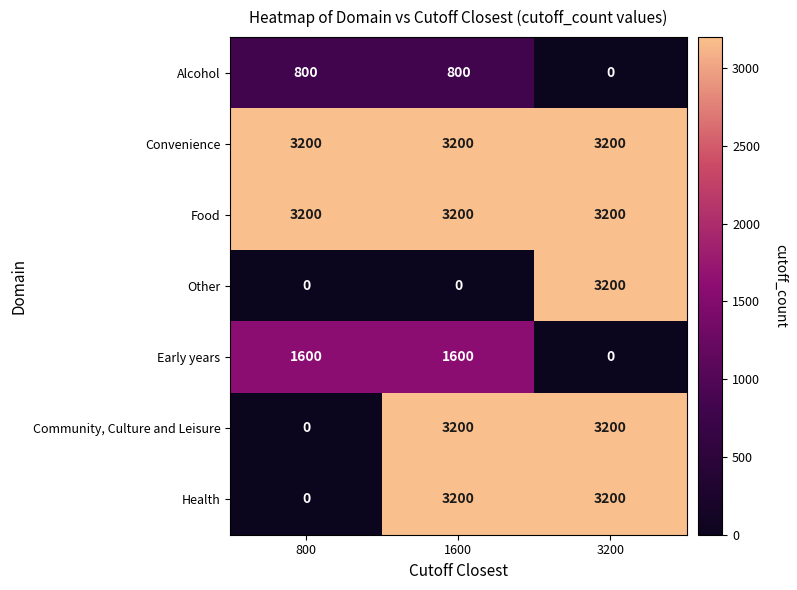

Which series changed the most between 1600 and 3200?

Other